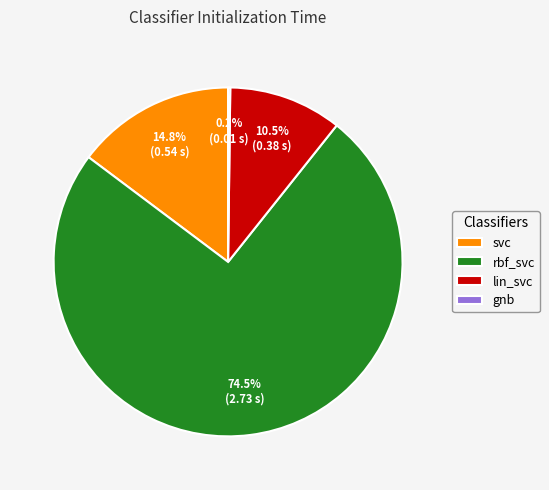

Which category accounts for the majority?

rbf_svc